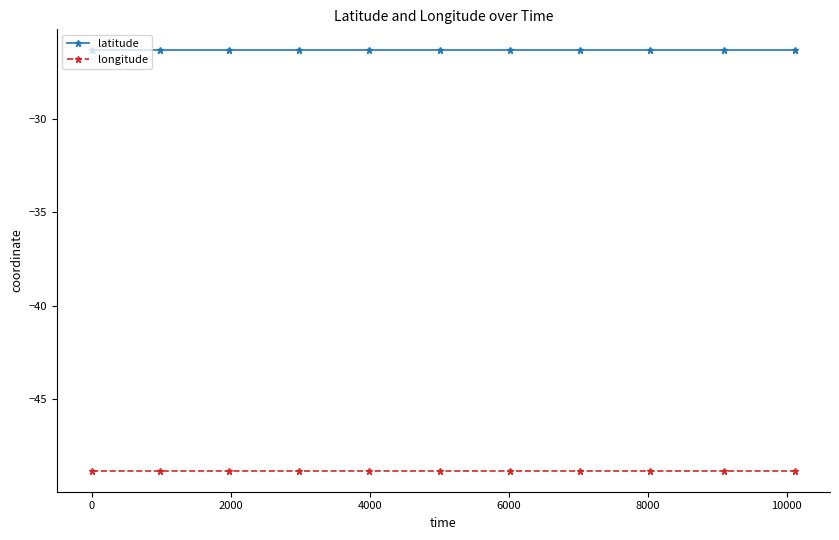

True or false: latitude and longitude cross at least once.

False